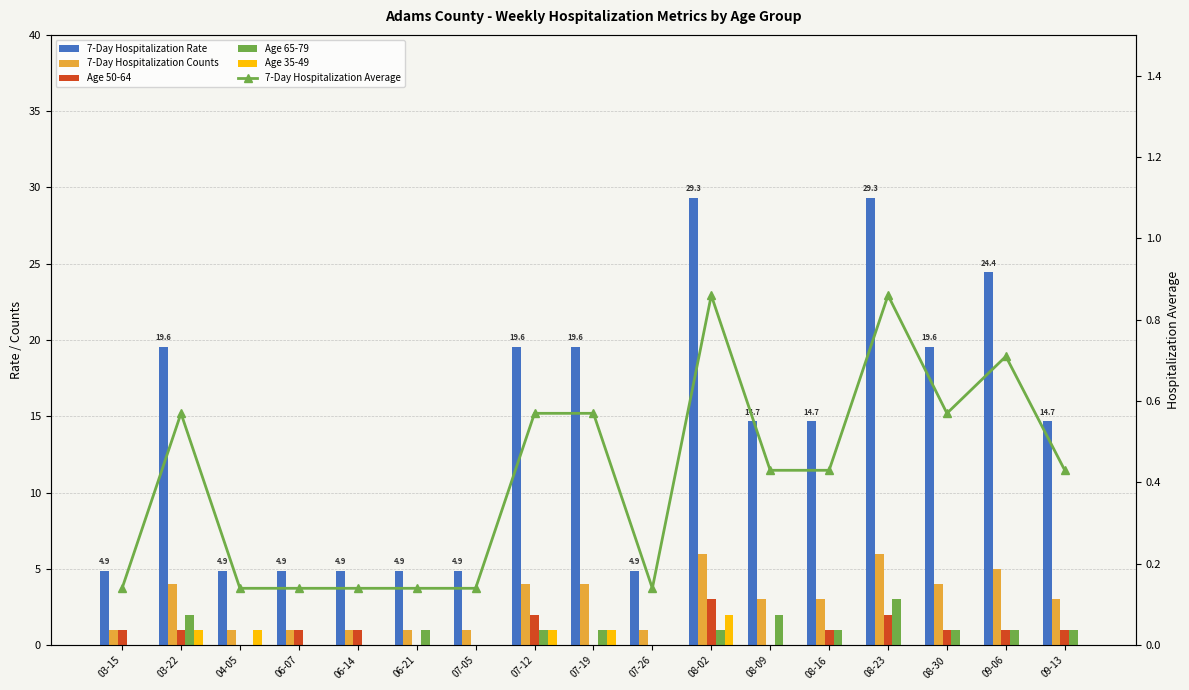

Rank the series by their maximum value, from highest to lowest.

7-Day Hospitalization Rate, 7-Day Hospitalization Counts, Age 50-64, Age 65-79, Age 35-49, 7-Day Hospitalization Average